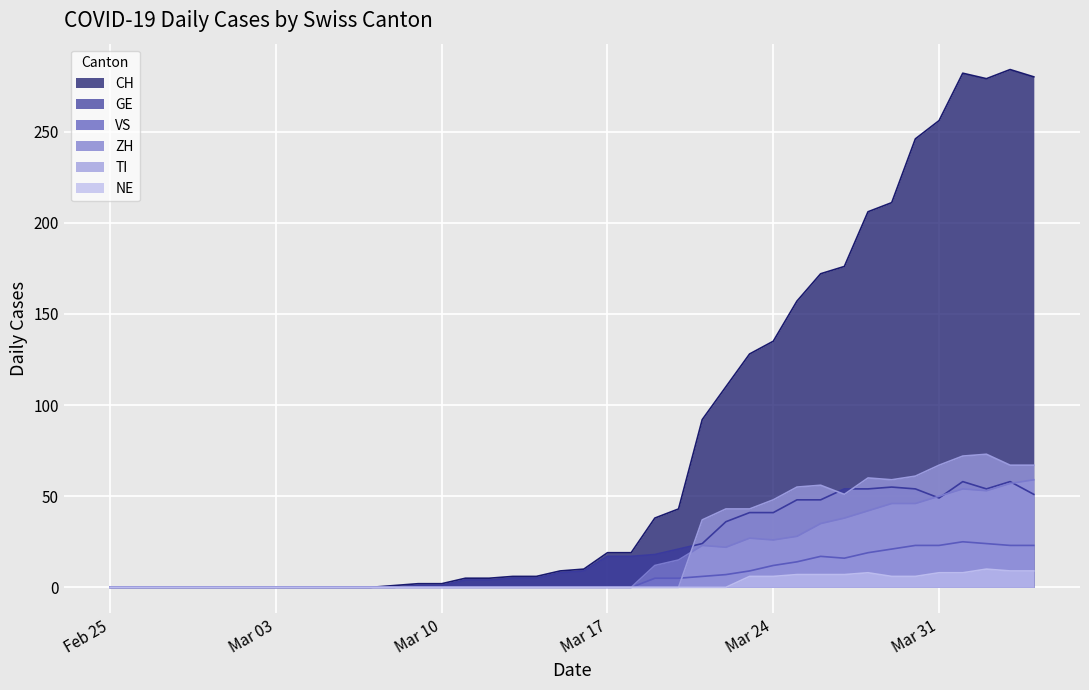

What is the label of the 15th point from the right?

2020-03-21